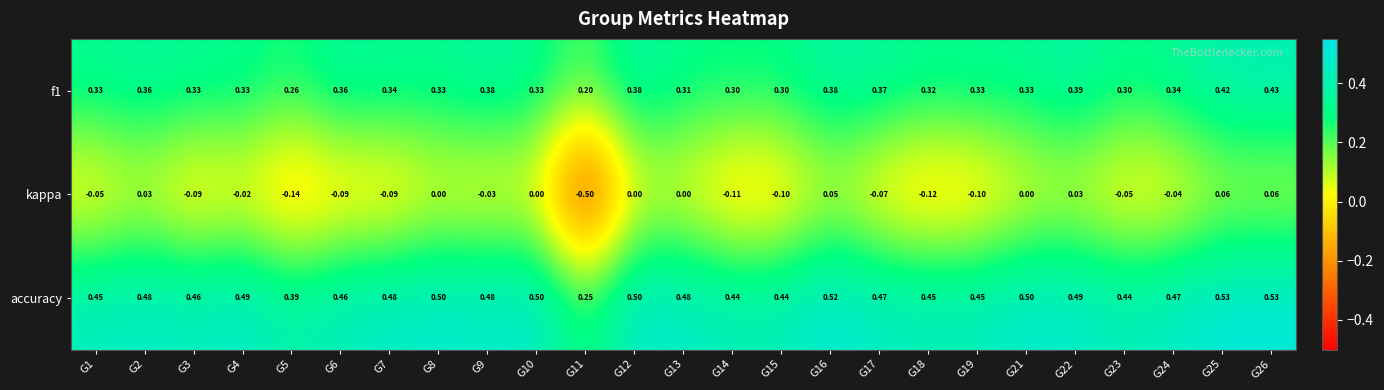

At which category is the sum across all series the highest?

G26